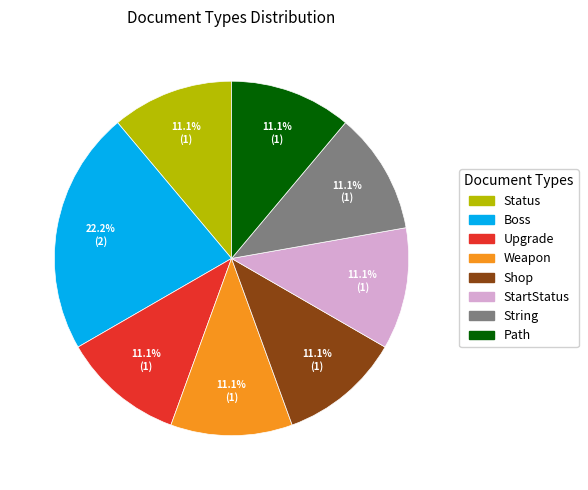

To the nearest percent, what is the combined percentage of Boss and Upgrade?

33%